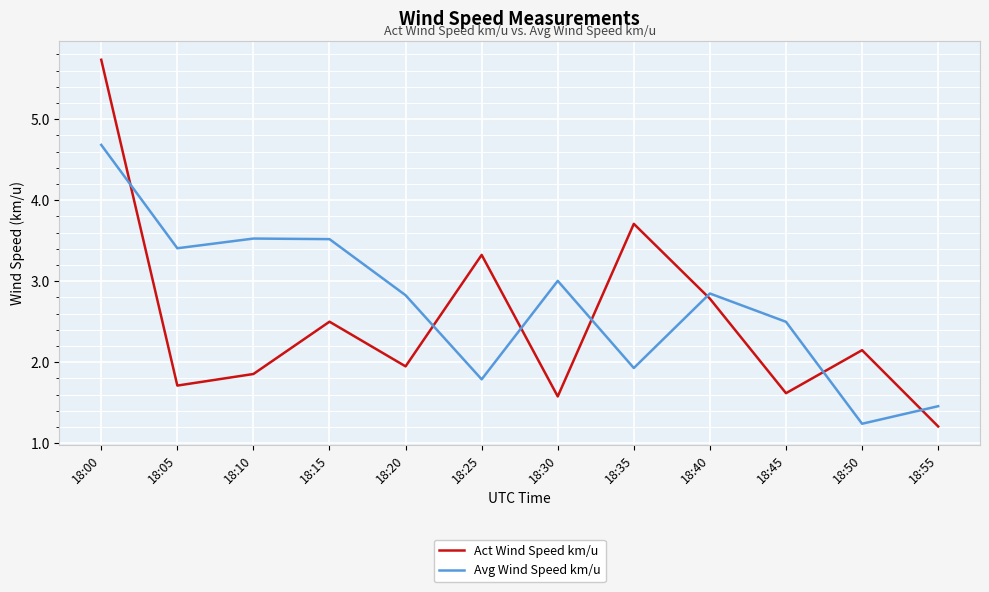

How many categories are shown in the chart?

12